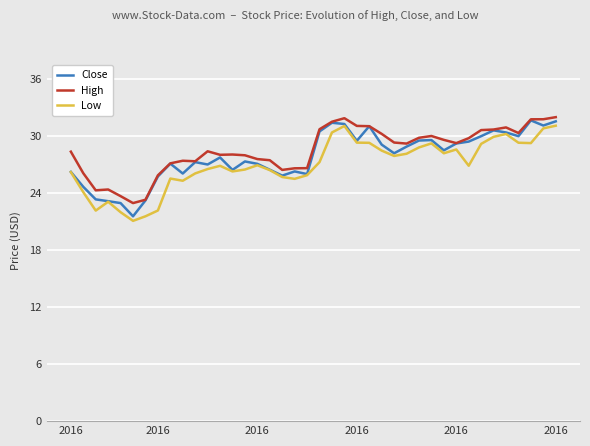

Does the chart display data point markers on the line(s)?

No